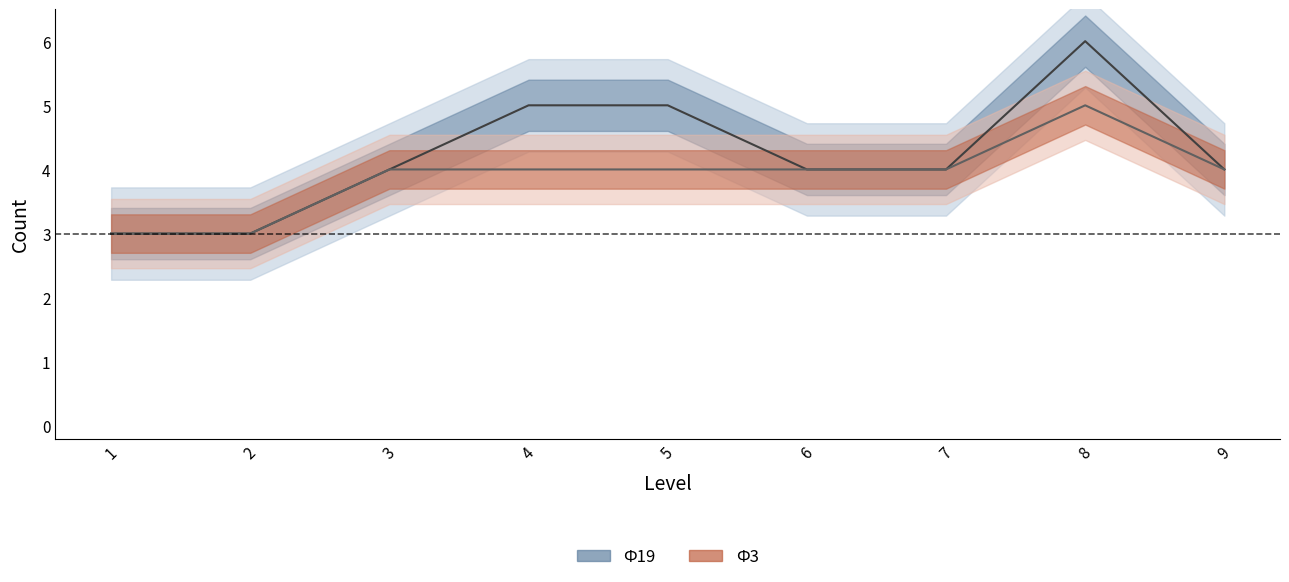

How many interior local peaks does the Ф3 series have?

1